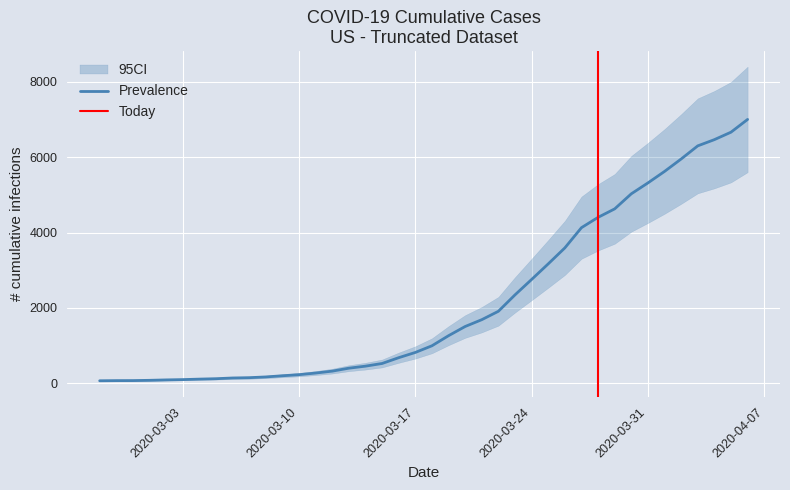

Reading right to left, transcribe all the data shown in this chart.

2020-04-06=7003	2020-04-05=6664	2020-04-04=6466	2020-04-03=6301	2020-04-02=5952	2020-04-01=5622	2020-03-31=5317	2020-03-30=5028	2020-03-29=4628	2020-03-28=4403	2020-03-27=4129	2020-03-26=3592	2020-03-25=3168	2020-03-24=2754	2020-03-23=2345	2020-03-22=1909	2020-03-21=1686	2020-03-20=1505	2020-03-19=1261	2020-03-18=993	2020-03-17=816	2020-03-16=677	2020-03-15=523	2020-03-14=452	2020-03-13=398	2020-03-12=320	2020-03-11=269	2020-03-10=226	2020-03-09=197	2020-03-08=166	2020-03-07=146	2020-03-06=138	2020-03-05=119	2020-03-04=108	2020-03-03=95	2020-03-02=87	2020-03-01=76	2020-02-29=69	2020-02-28=68	2020-02-27=64